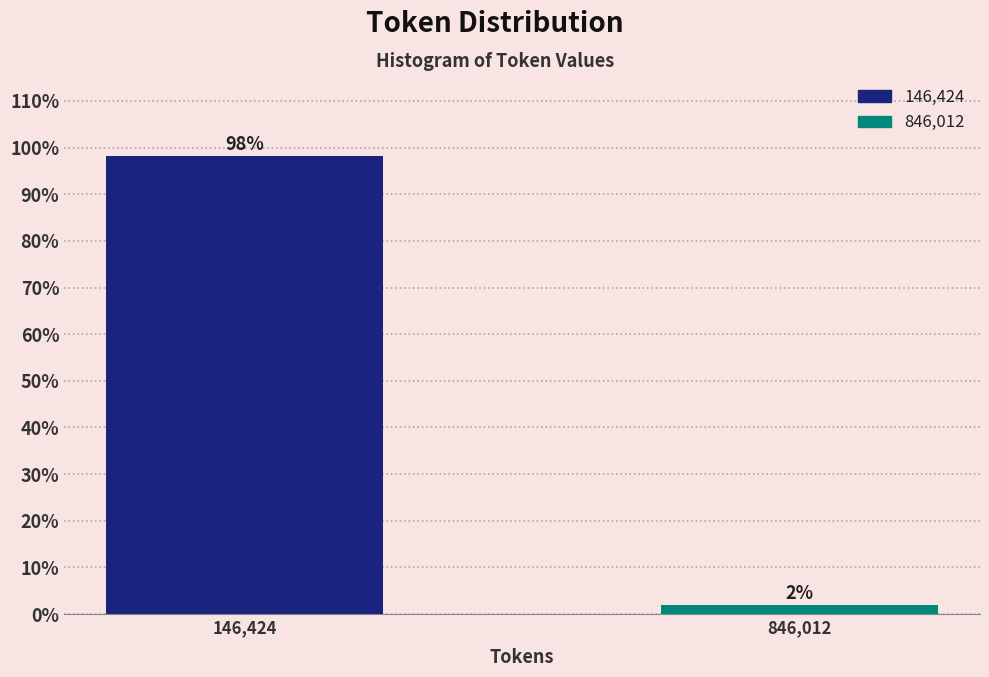

At which label does the data first exceed 98?

146,424